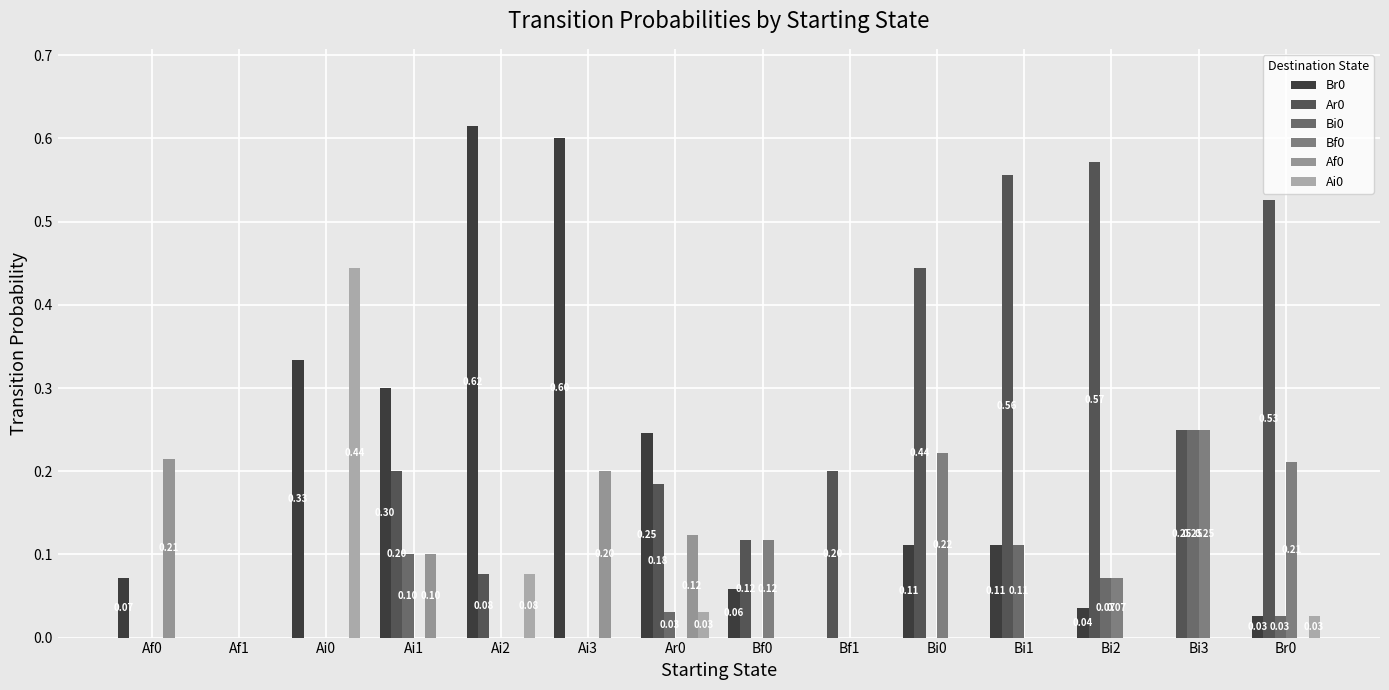

What is the difference between the highest and lowest values at Bi3?

0.2